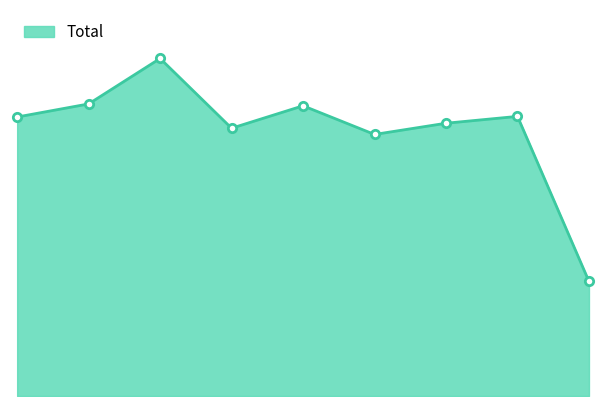

What is the ratio of the value at 2016 to the value at 2022?

1.0